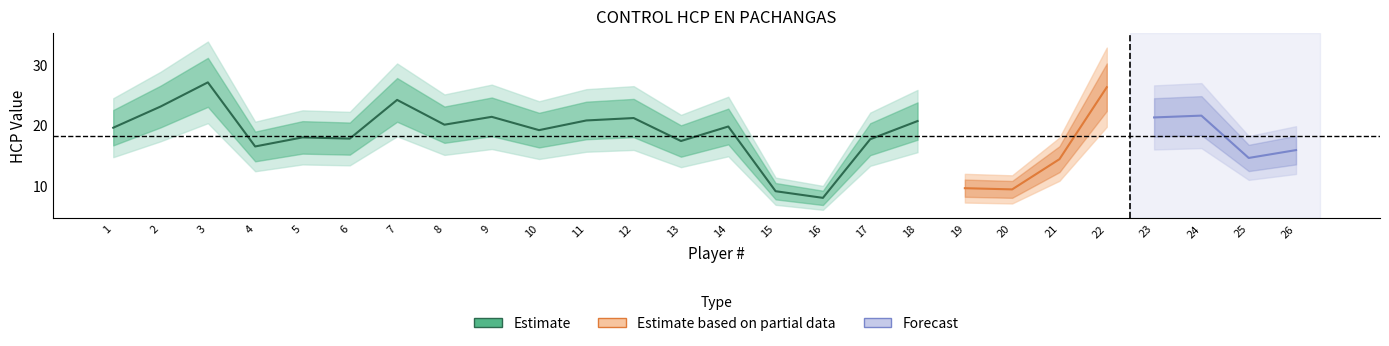

Which has a higher value, 18 or 26?

18